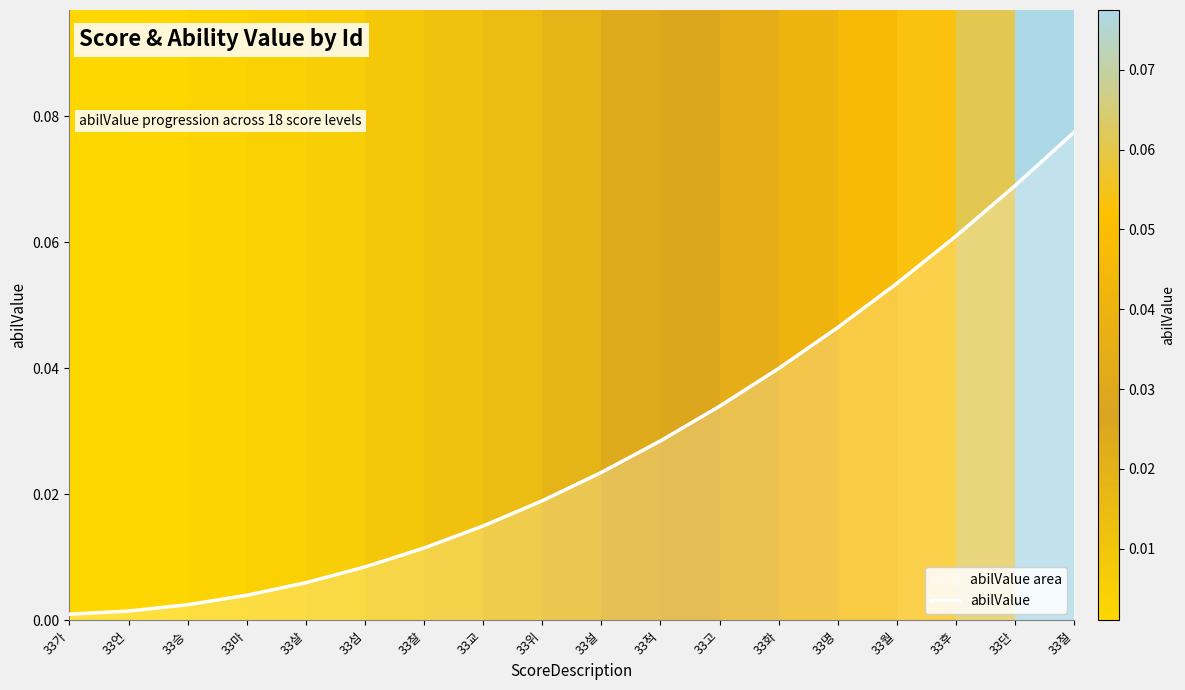

At which label is the value closest to 0?

33가